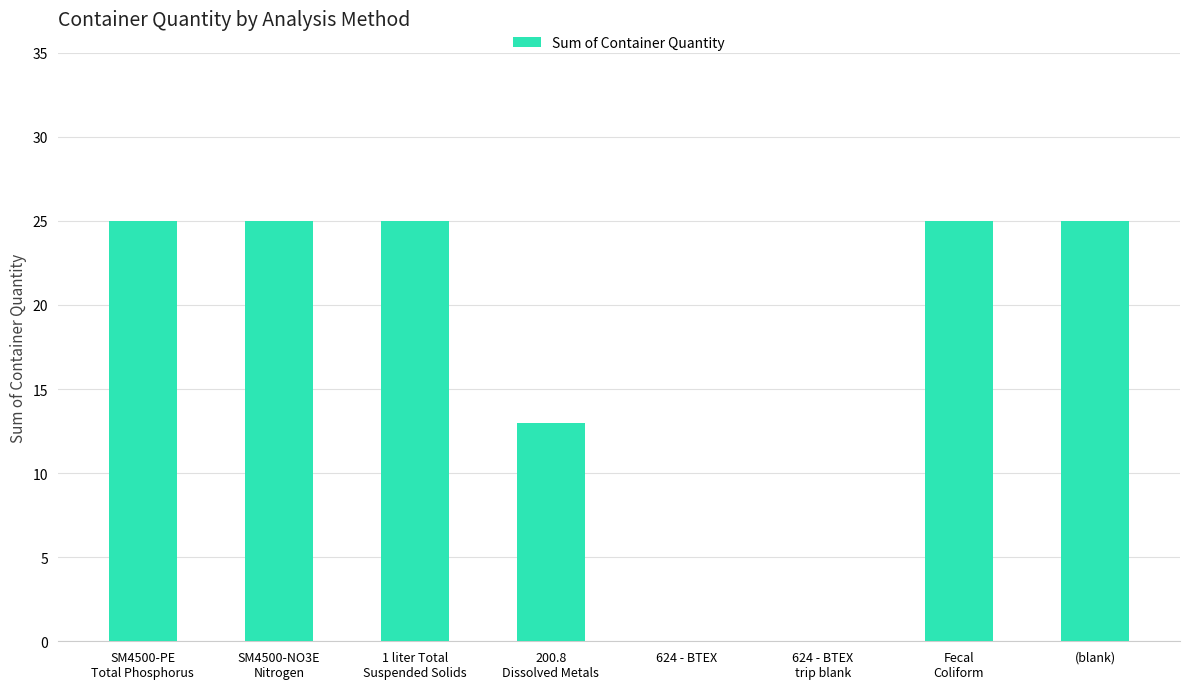

Does the chart contain stacked bars?

No